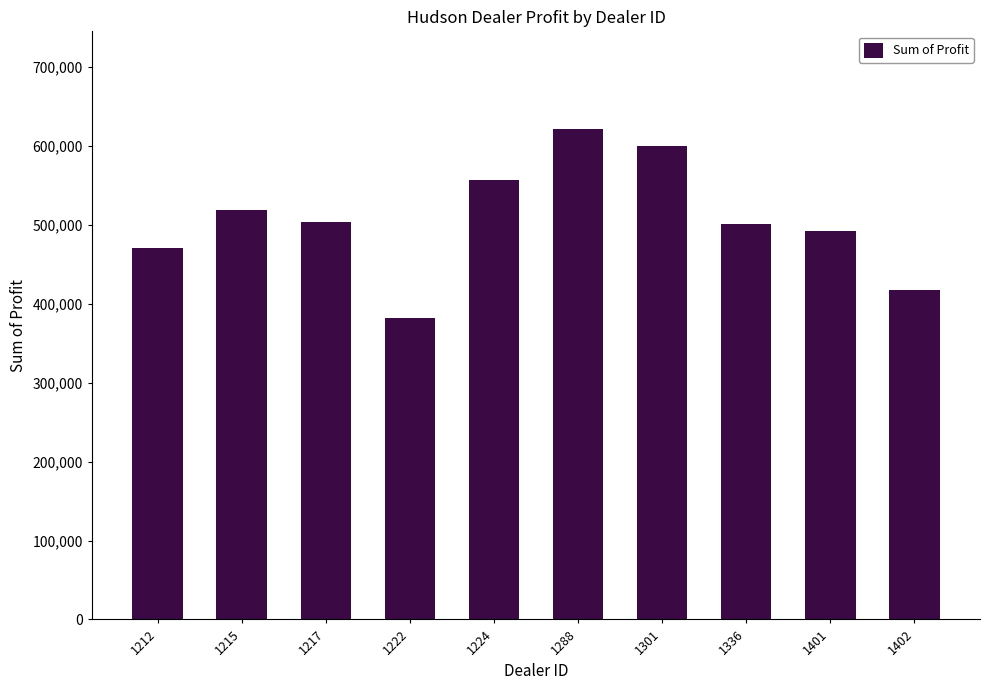

What is the ratio of the value at 1212 to the value at 1222?

1.2